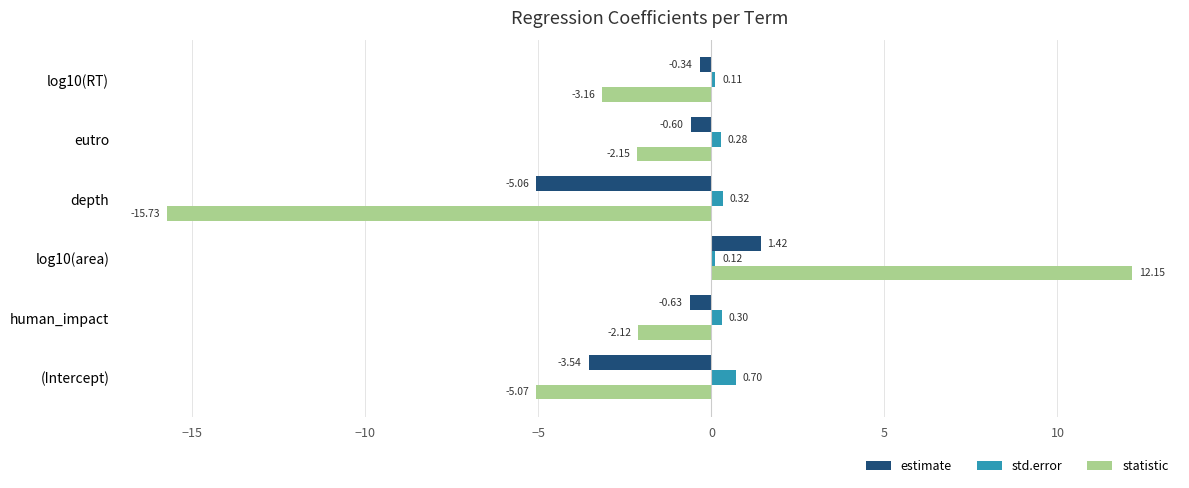

List the series in order of their overall mean, lowest first.

statistic, estimate, std.error